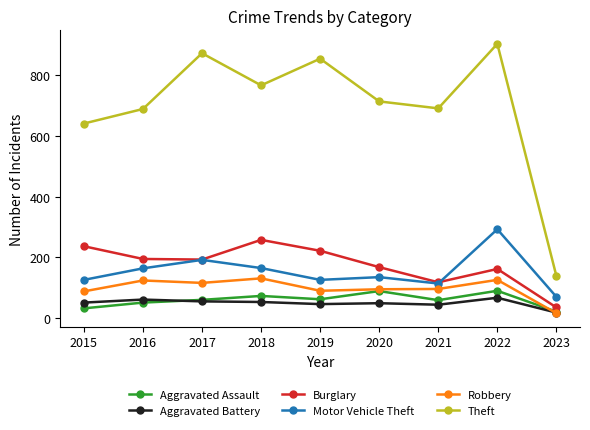

At how many categories does at least one series exceed 320?

8